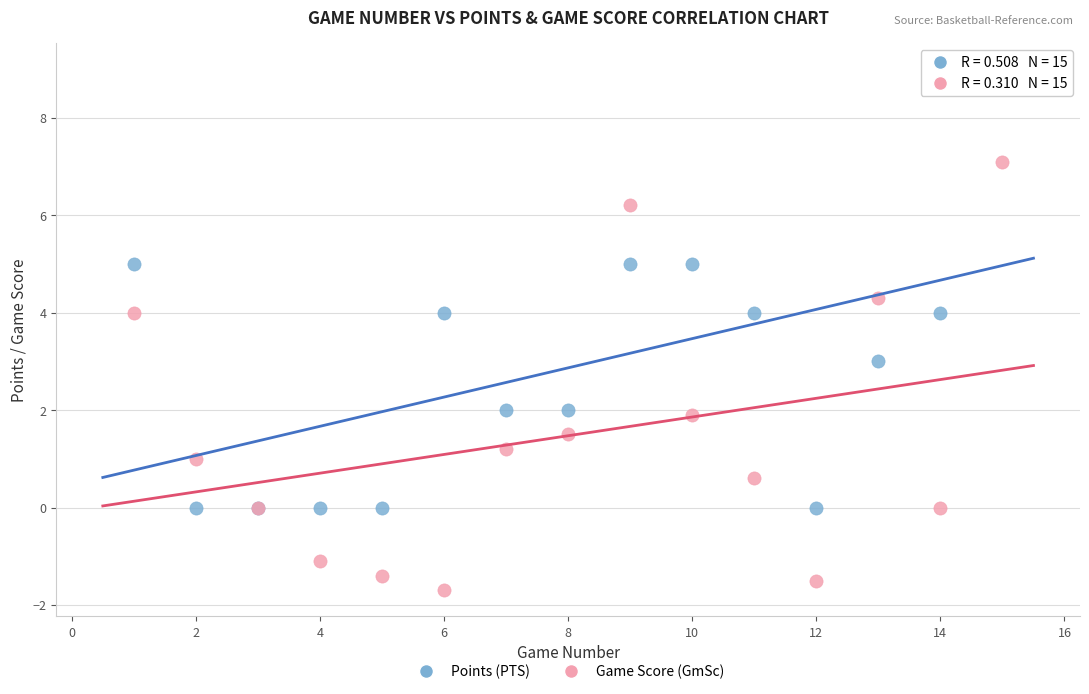

Which series contains the highest Y value?

Points (PTS)